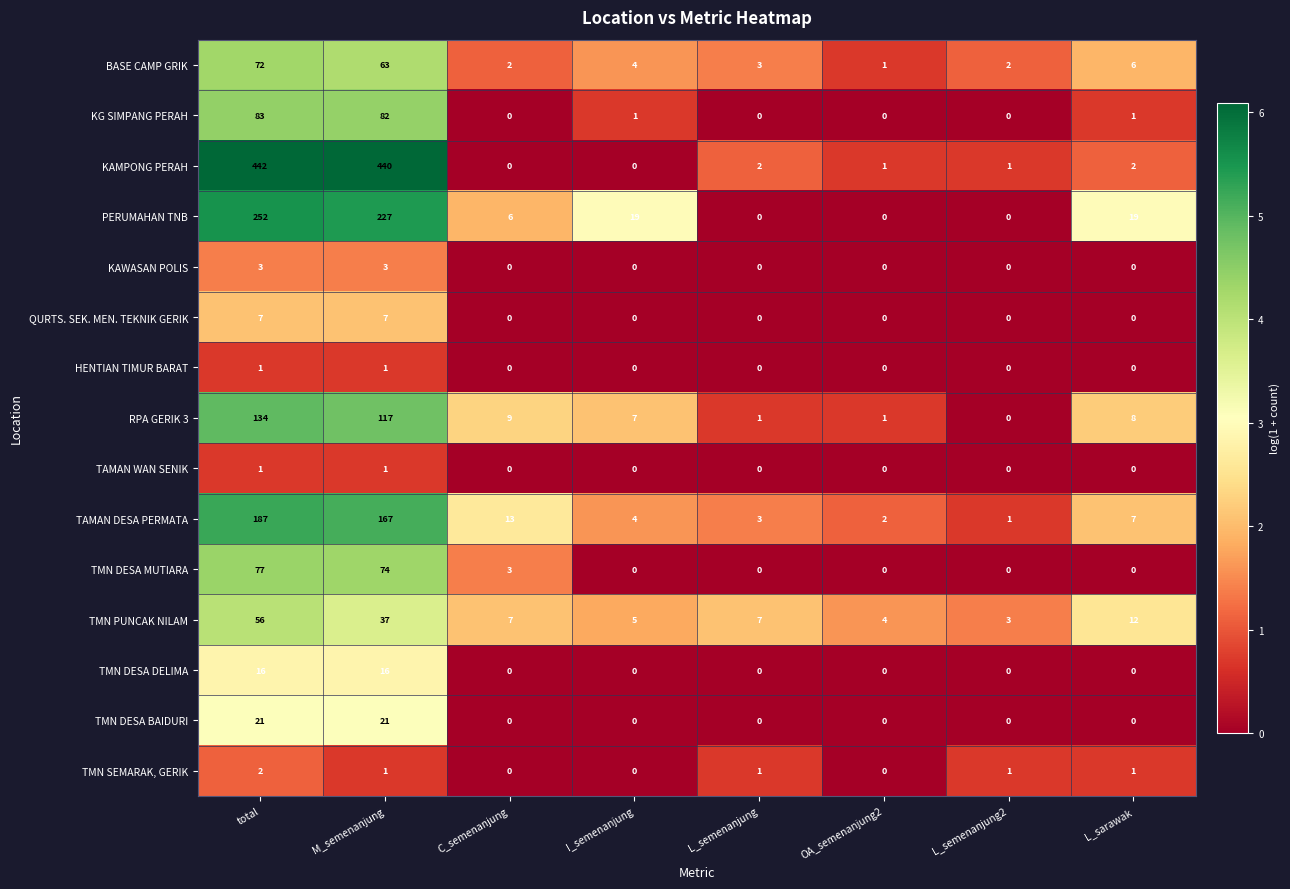

The KAMPONG PERAH series shows 0 at OA_semenanjung2. True or false?

False